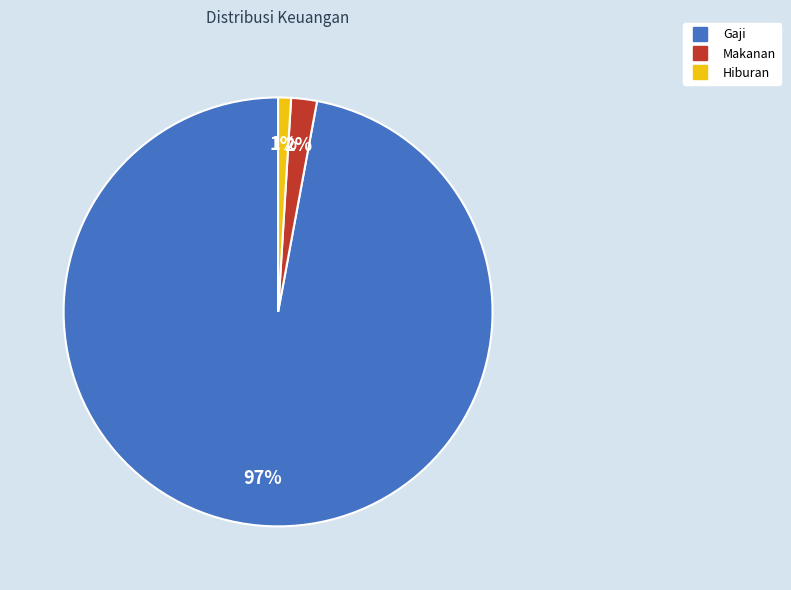

To the nearest percent, what is the average slice percentage?

33%